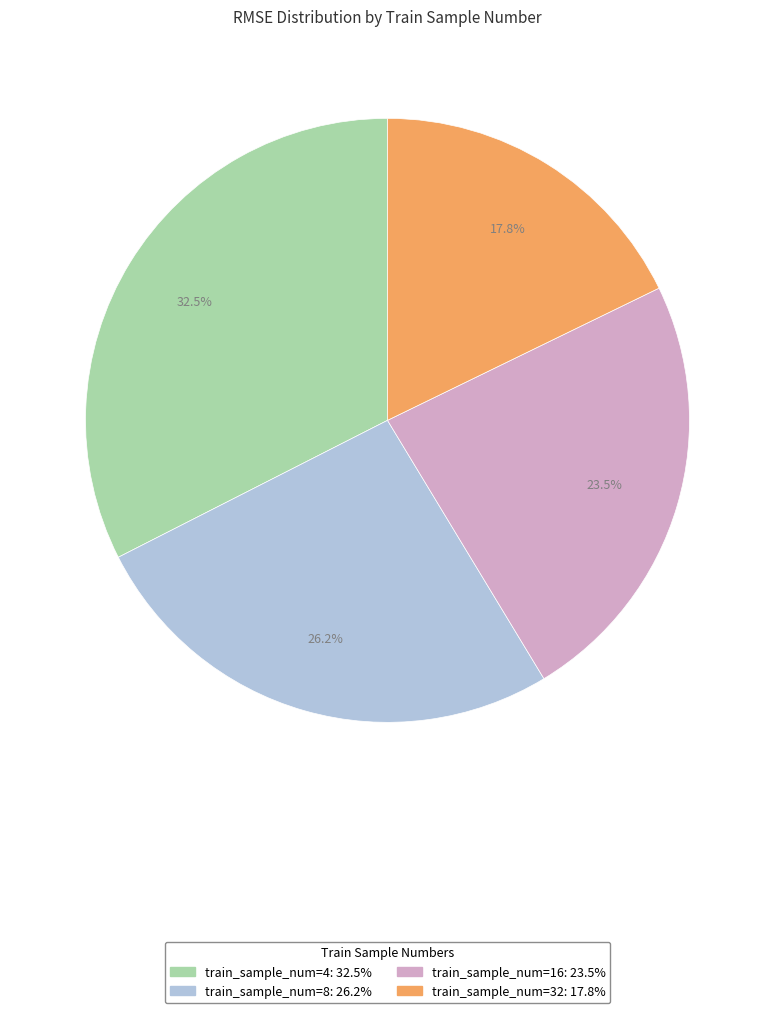

Is there any slice that represents more than half of the pie?

No